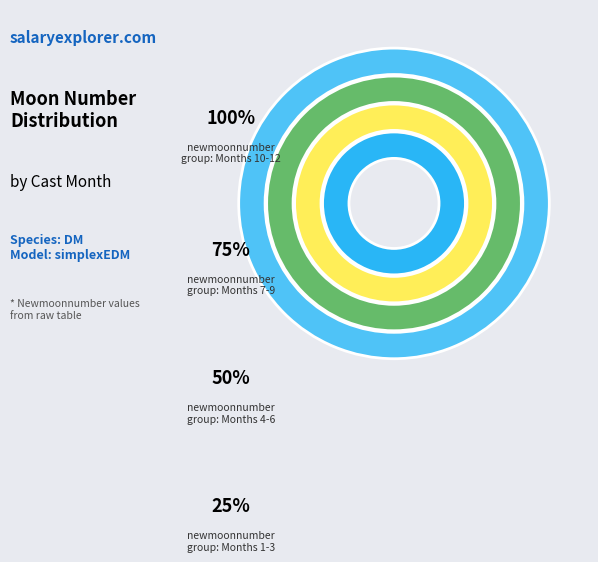

Does 9 account for over 50% of the chart?

No